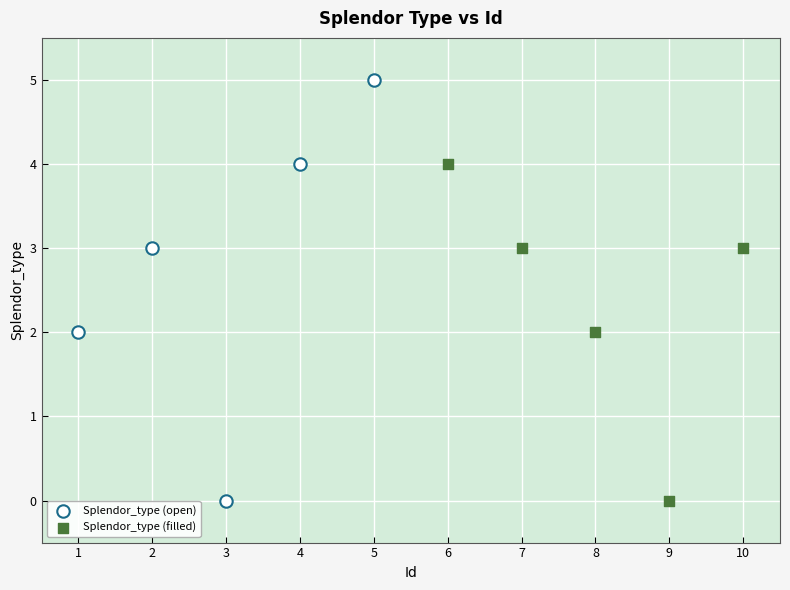

Which series has the widest spread of Y values?

Splendor_type (open)